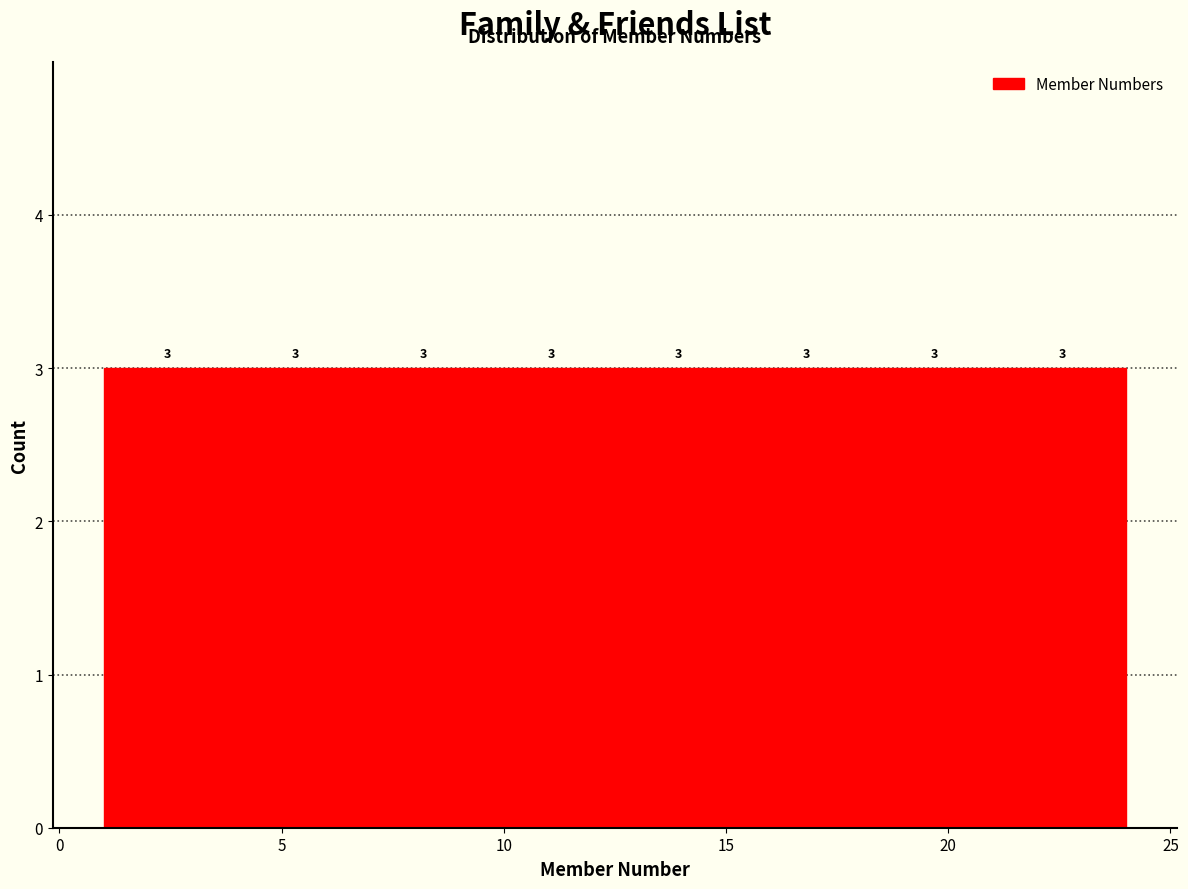

Reading left to right, list every bar in this chart as the range it spans on the x-axis followed by its height. The bar edges are not printed on the chart, so give them approximately, as read against the axis.

1.0 to 4.0: 3
4.0 to 7.0: 3
7.0 to 9.5: 3
9.5 to 12.5: 3
12.5 to 15.5: 3
15.5 to 18.5: 3
18.5 to 21.0: 3
21.0 to 24.0: 3